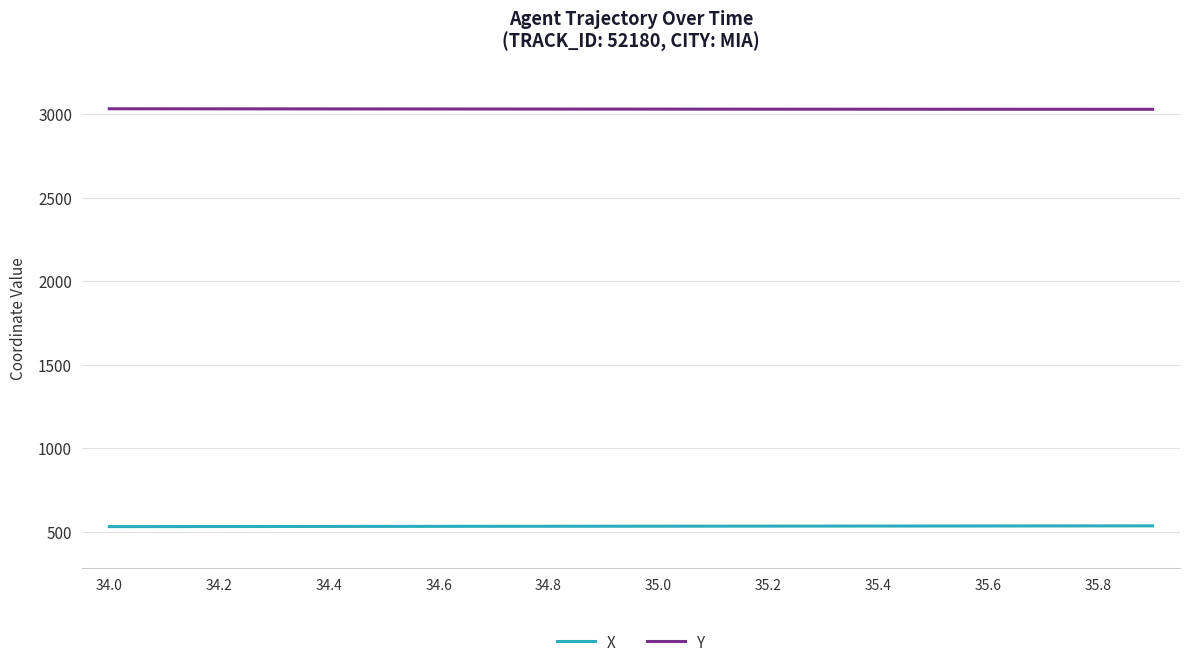

True or false: X and Y cross at least once.

False